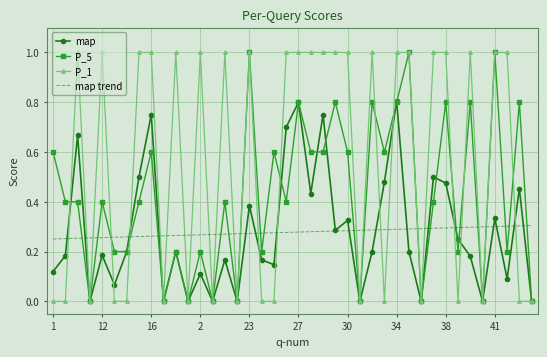

Which series has the largest total across all categories?

P_1